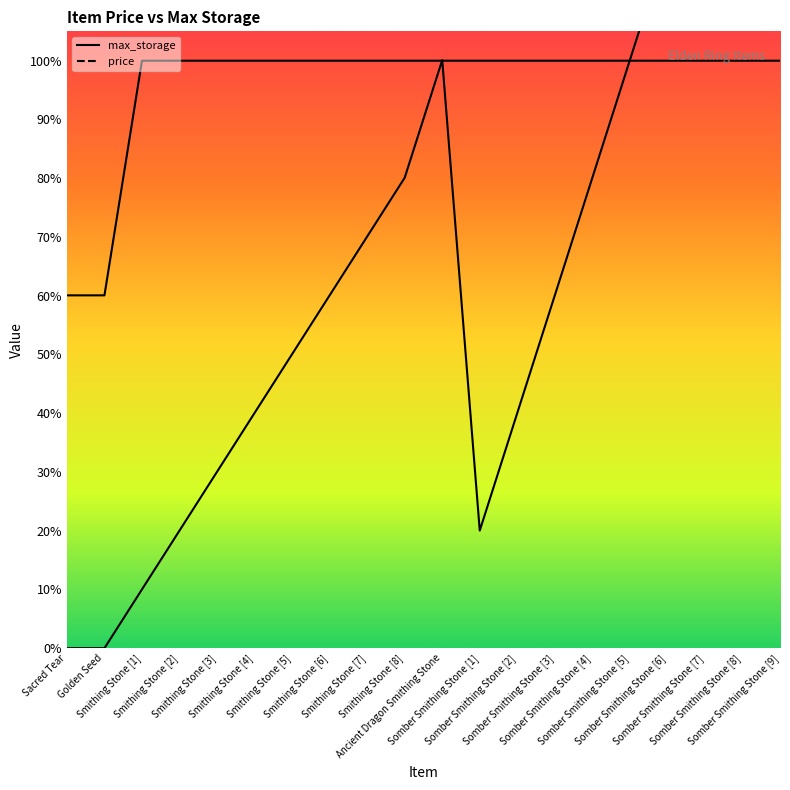

Where is price nearest to the value 900?

Smithing Stone [8]